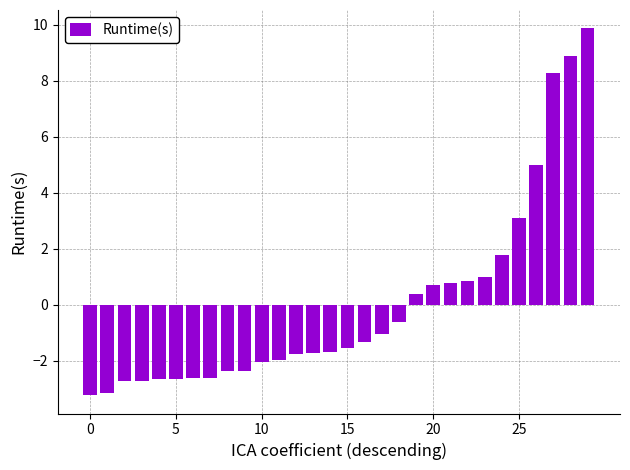

How many bars are there in total?

30